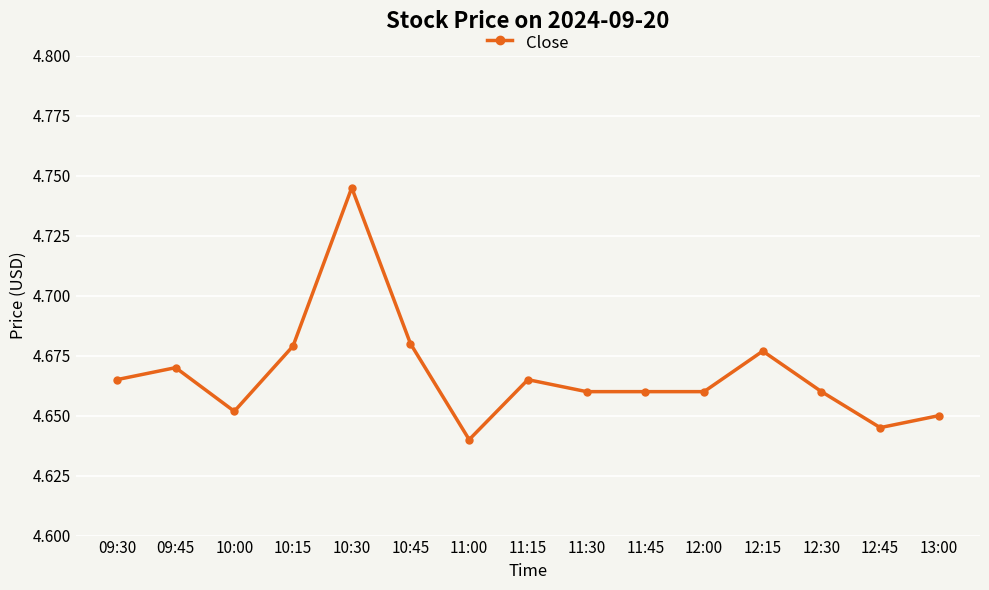

Which label corresponds to the smallest value in the chart?

11:00